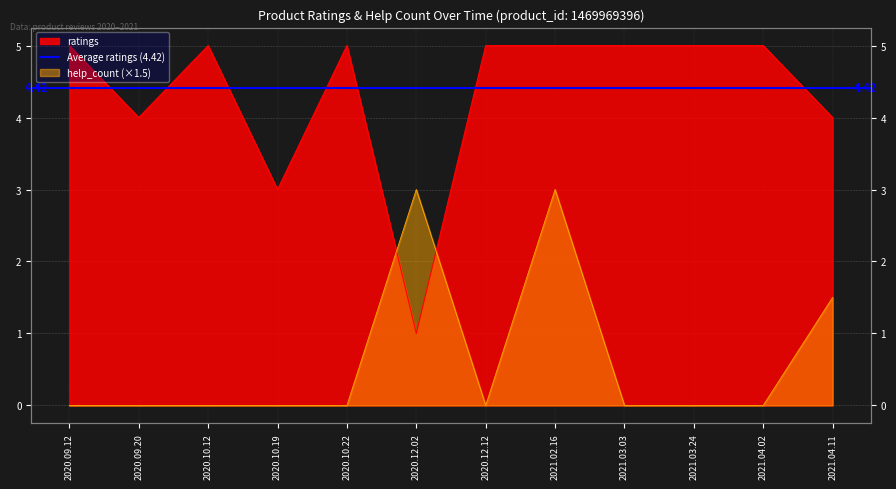

True or false: help_count has a value of 0.0 at 2021.04.02.

True